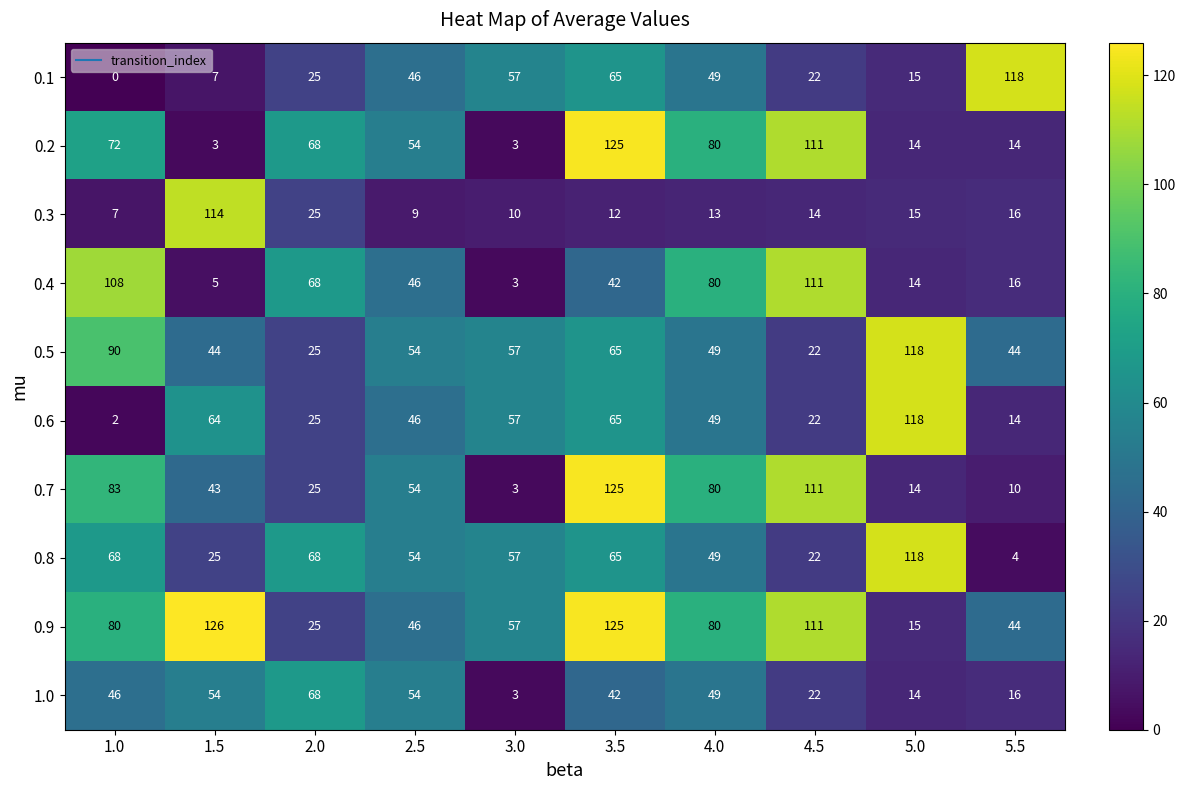

Count the number of categories in the chart.

10